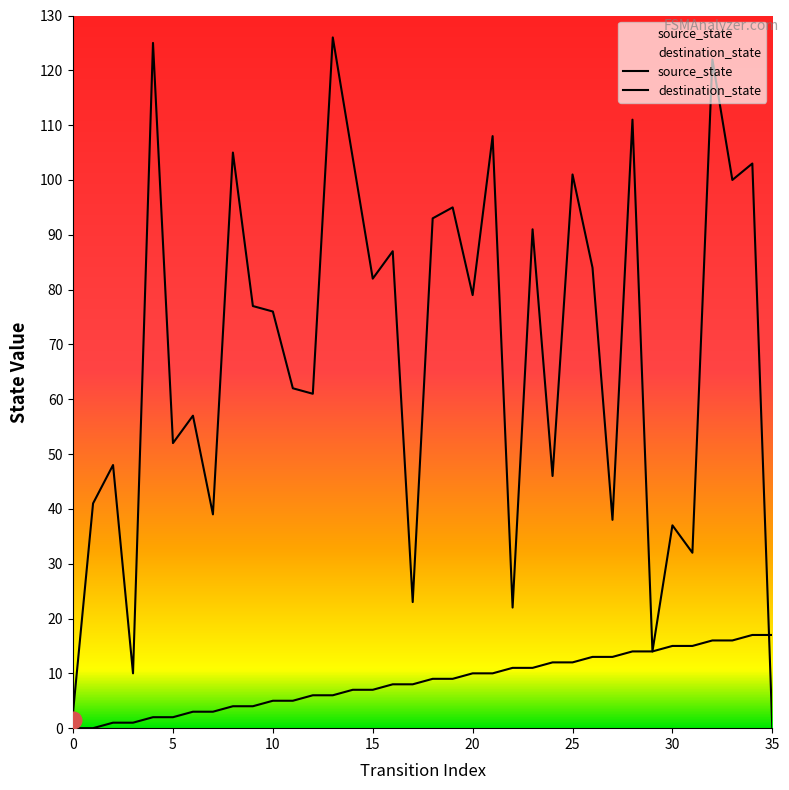

Between 28 and 17, which is larger?

28